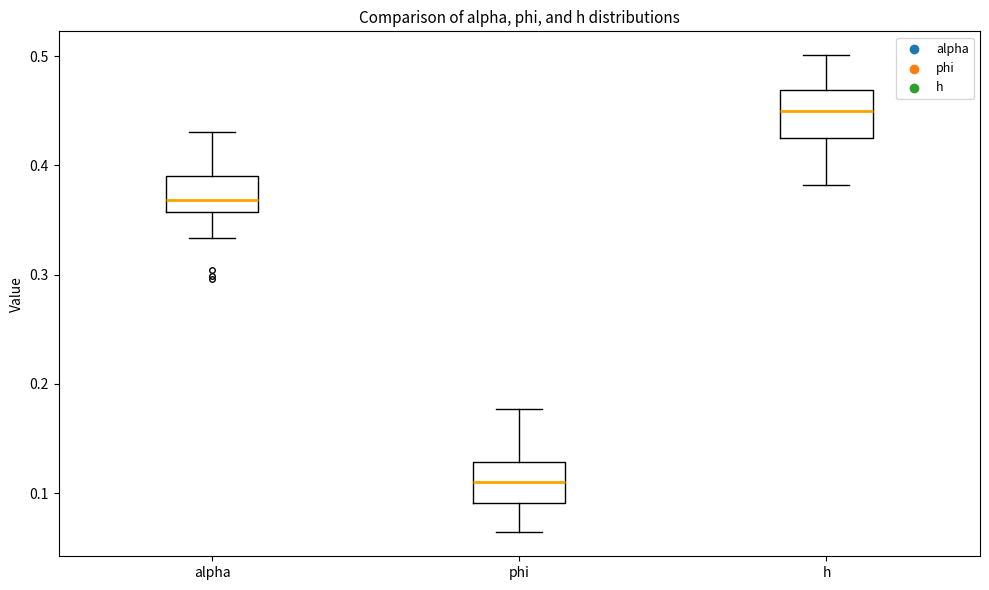

Where does the median line of the box for h sit on the y-axis? The values are not printed on the chart, so give them approximately, as read against the axis.

0.45